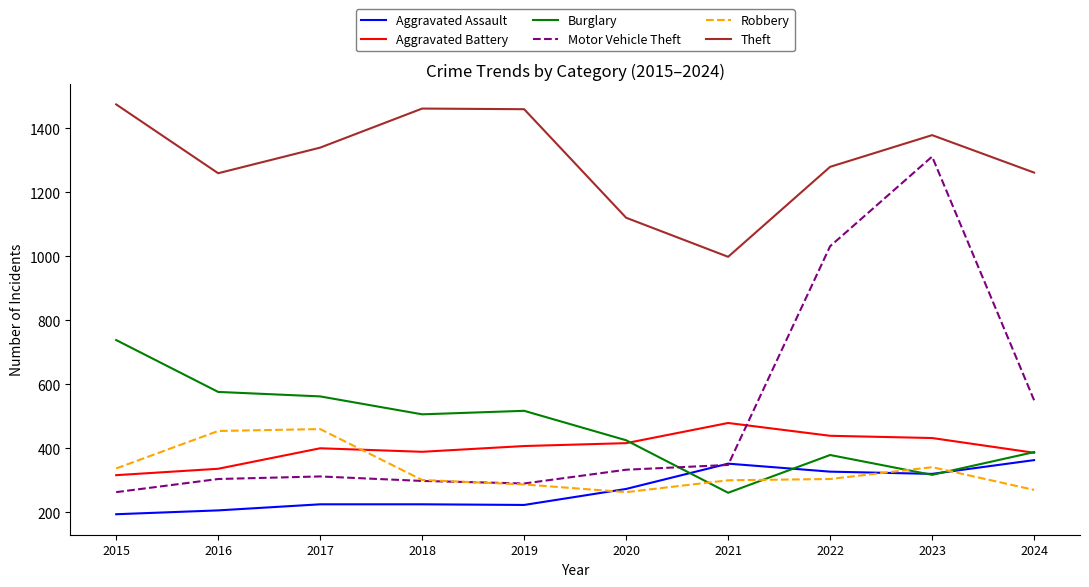

True or false: Burglary has a value of 287 at 2020.

False